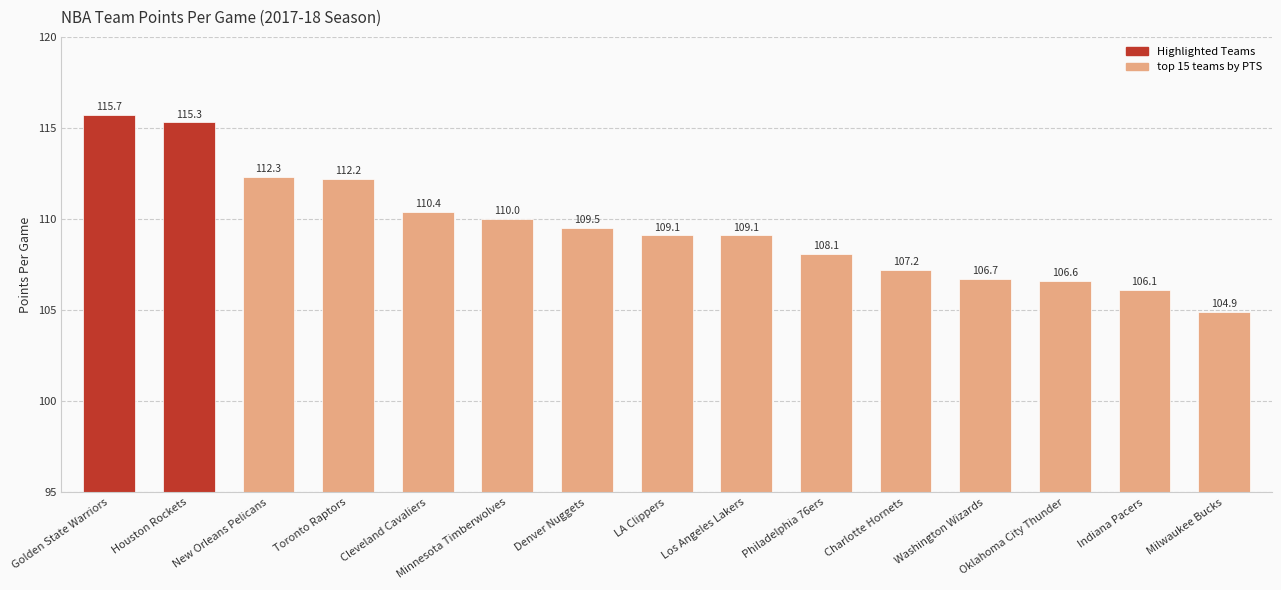

True or false: the data shows 109.5 at Denver Nuggets.

True